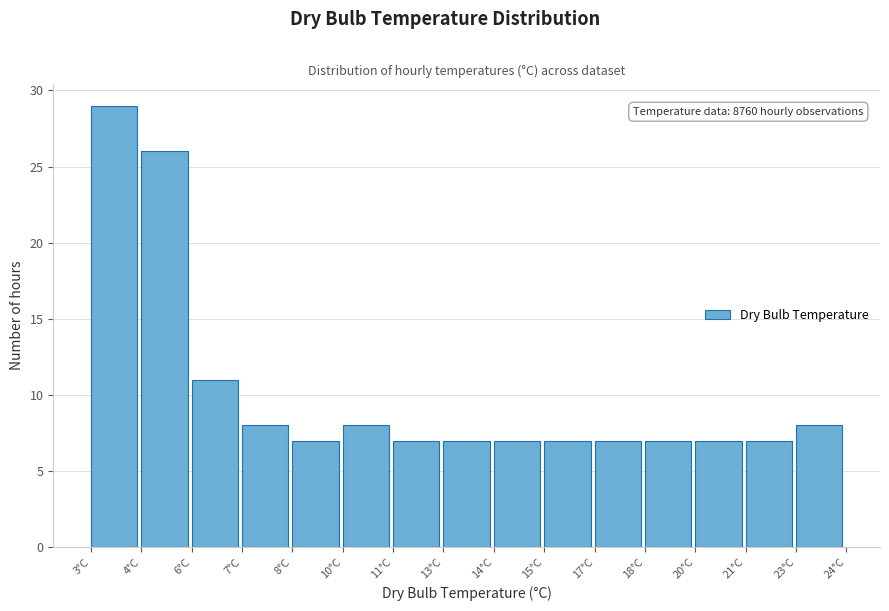

Reading left to right, what are all the values shown in this chart?

29	26	11	8	7	8	7	7	7	7	7	7	7	7	8